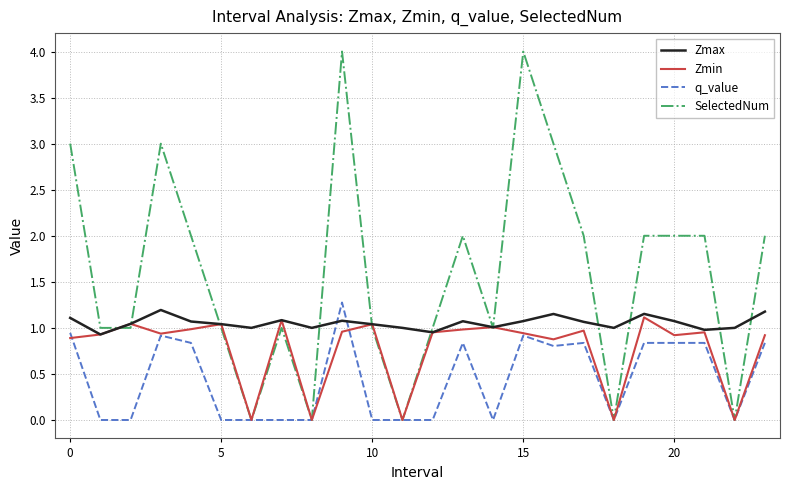

What is the maximum value shown in the chart?

4.0